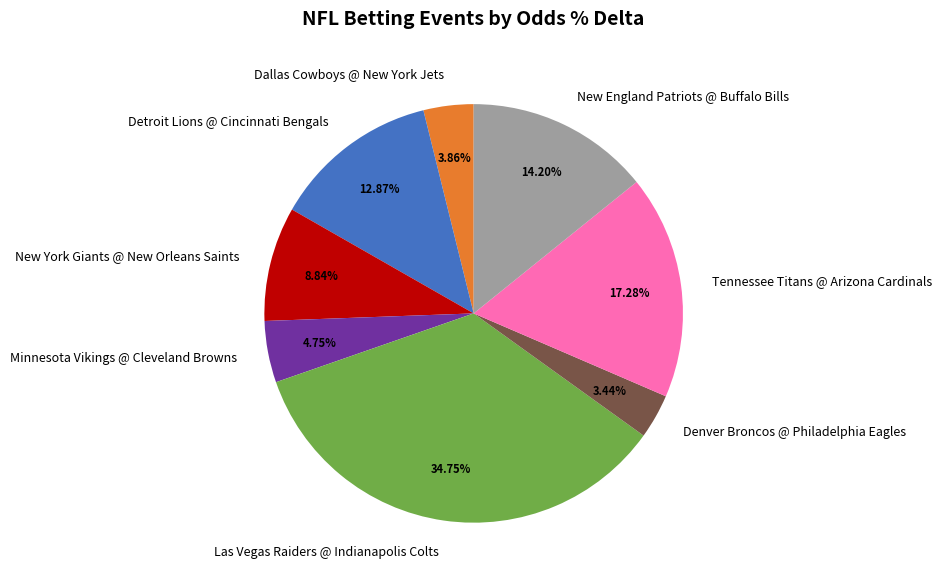

The Dallas Cowboys @ New York Jets slice represents 4% of the pie. True or false?

True